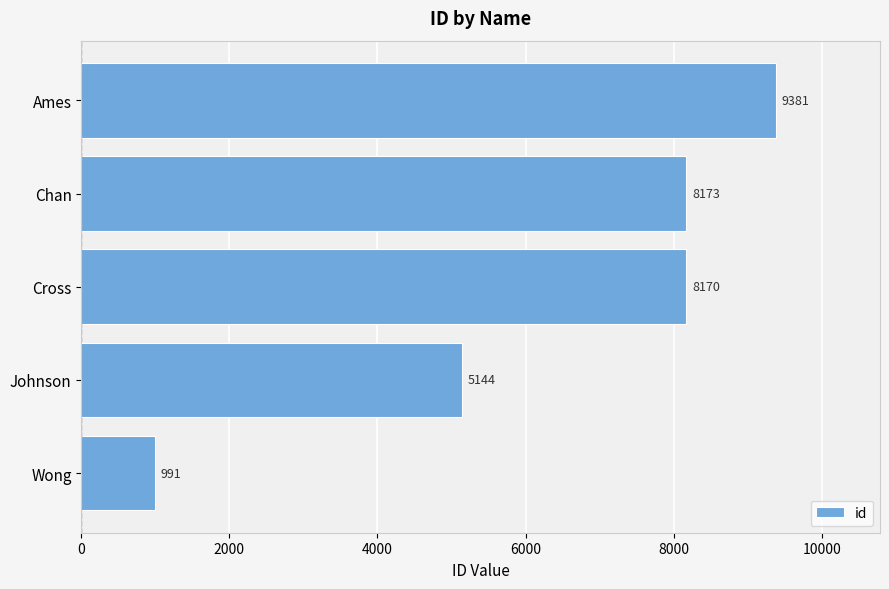

What is the difference between the maximum and minimum values?

8390